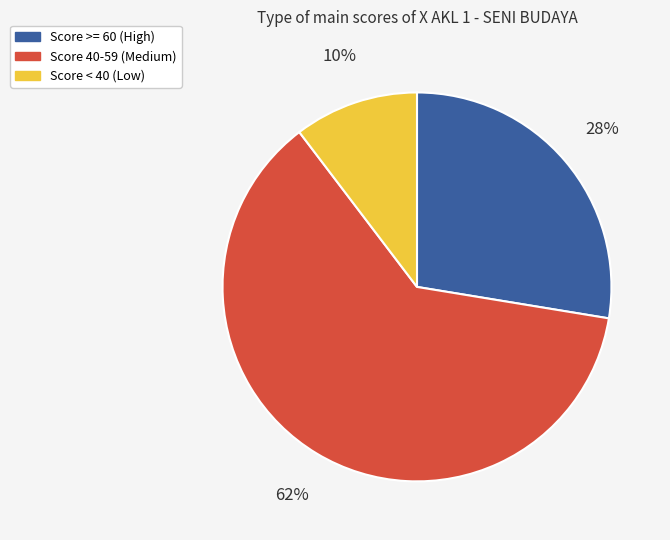

Is there a majority slice in this chart?

Yes